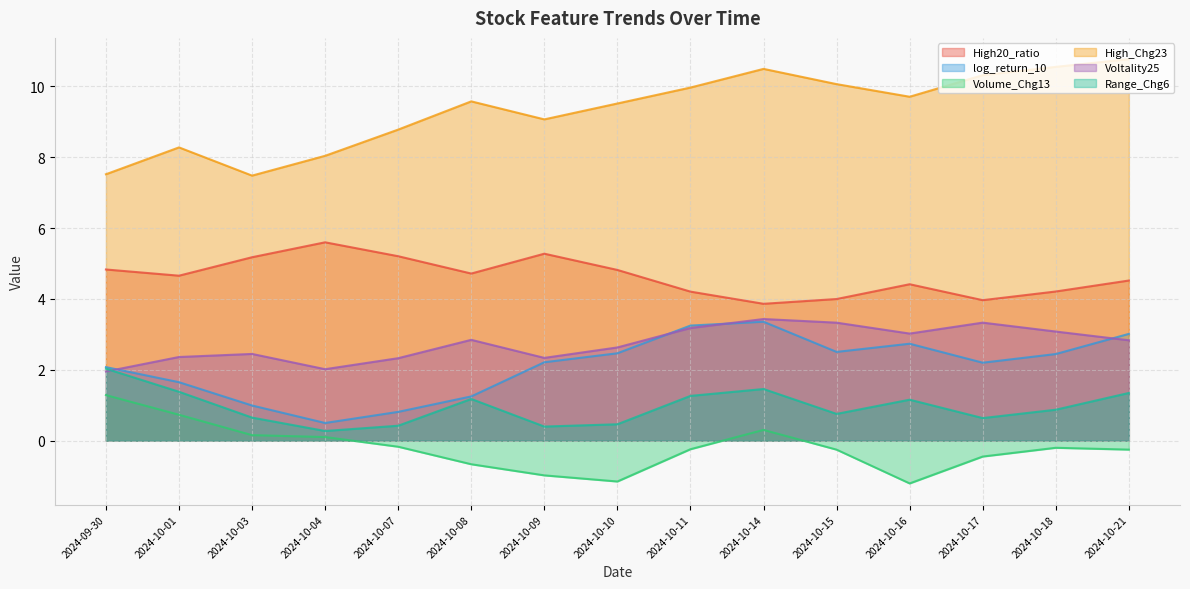

What position from the left is 2024-10-15?

11